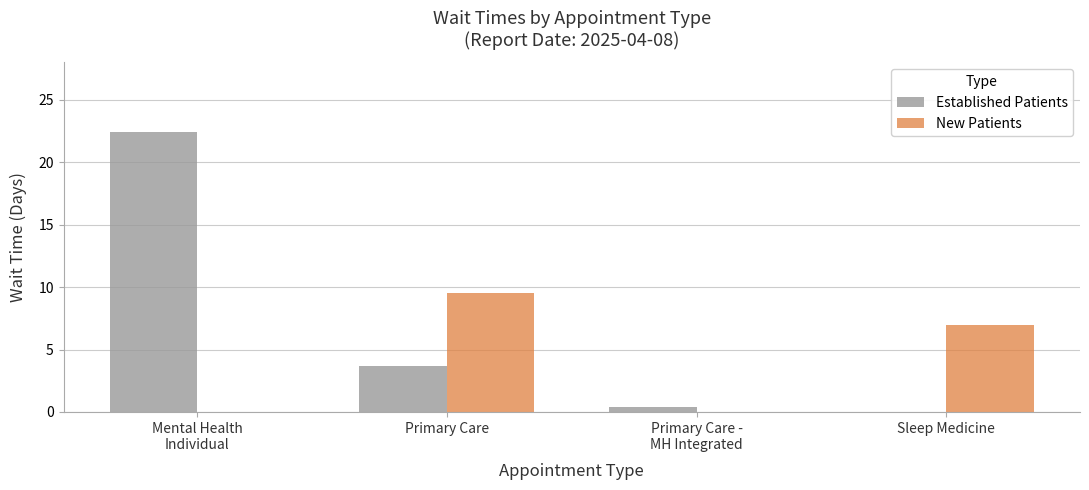

Reading left to right, transcribe all the data shown in this chart.

Established Patients: 22.4	3.7	0.4	0.0
New Patients: 0.0	9.5	0.0	7.0